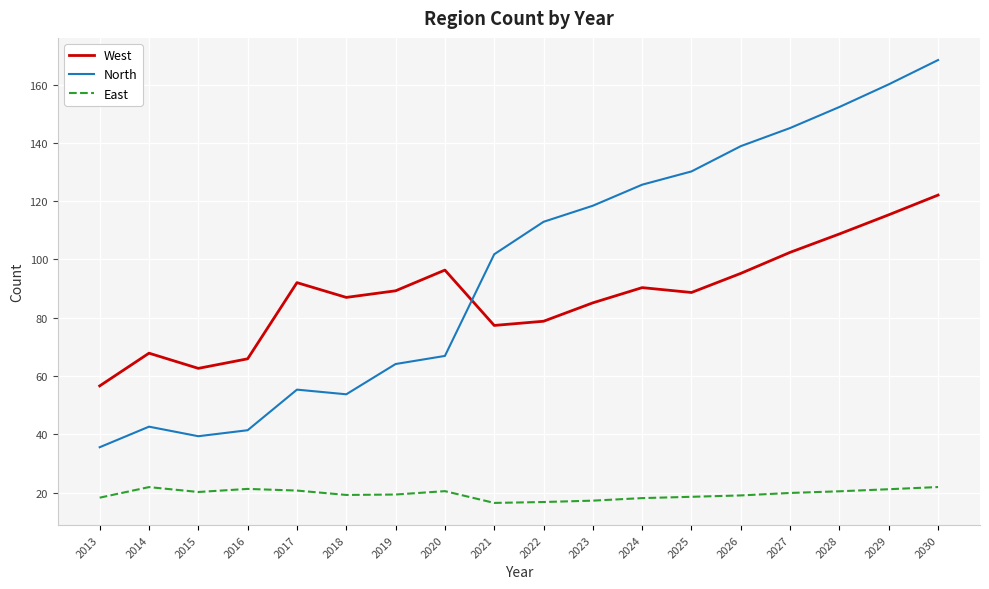

Is the value of West at 2028 greater than the value of East at 2021?

Yes